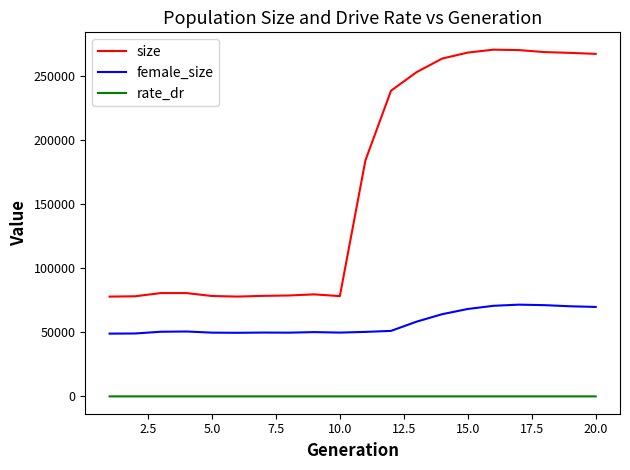

Which series has the largest total across all categories?

size